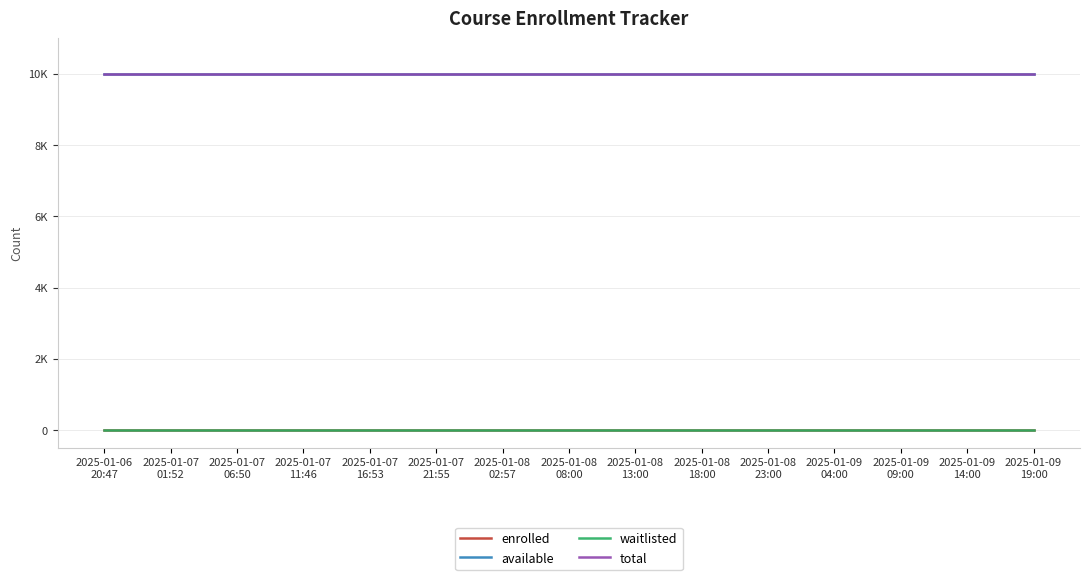

What is the maximum value shown in the chart?

9999